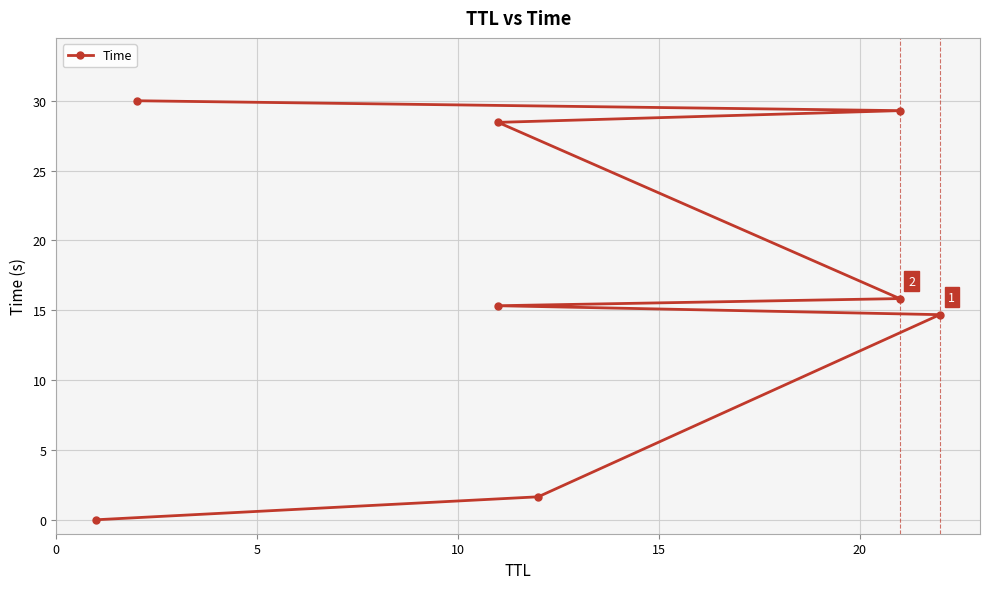

What is the change in value from 5 to 20?

+14.2